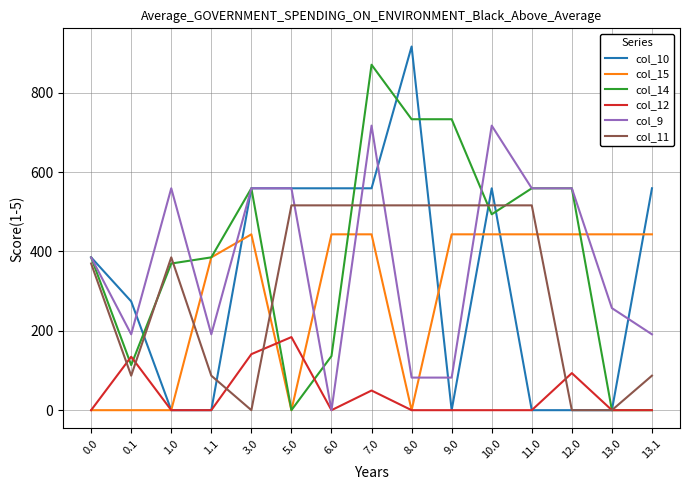

At which category does col_11 reach its first local valley?

0.1